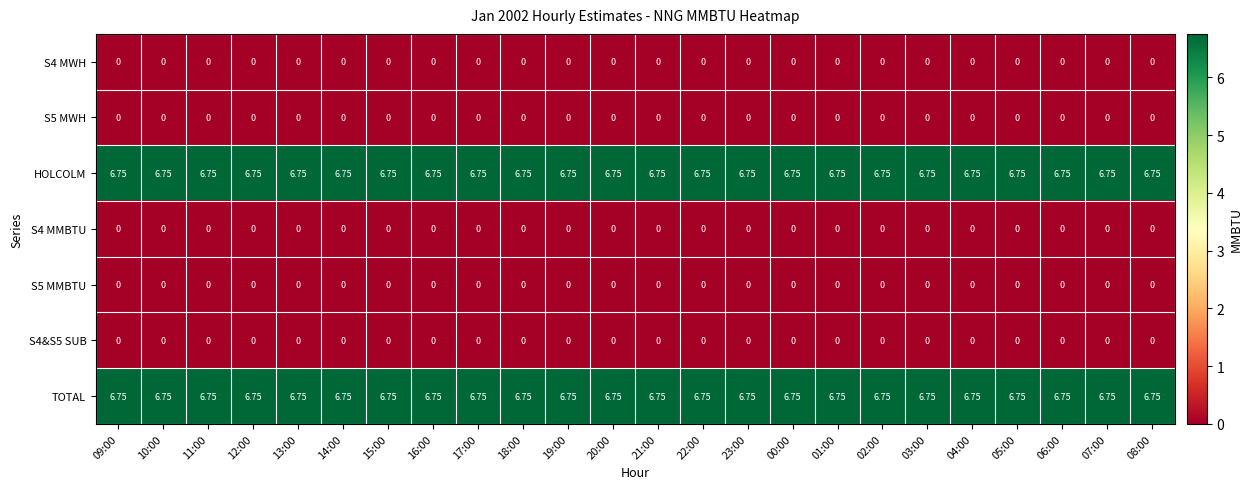

Is the value of S5 MMBTU at 01:00 greater than the value of TOTAL at 18:00?

No